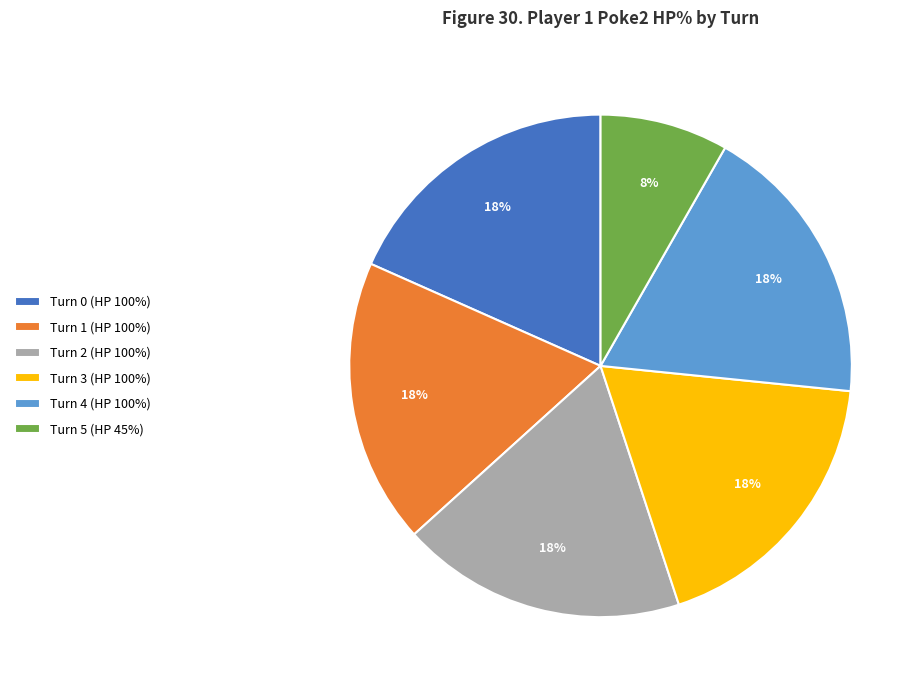

Does Turn 2 (HP 100%) represent more than half of the total?

No